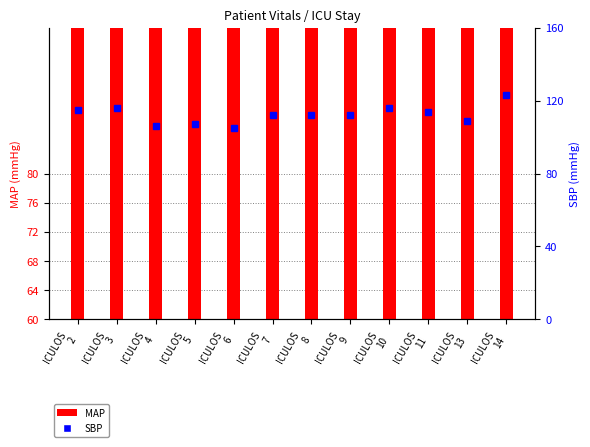

Is the value of MAP at ICULOS
14 greater than the value of SBP at ICULOS
9?

No